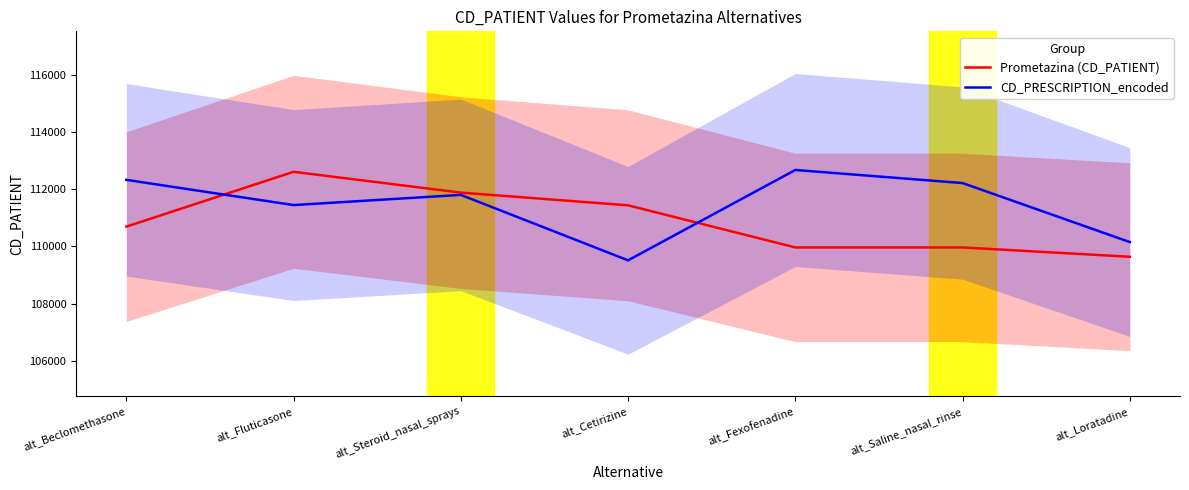

Is the value of Prometazina (CD_PATIENT) at alt_Saline_nasal_rinse greater than the value of CD_PRESCRIPTION_encoded at alt_Steroid_nasal_sprays?

No